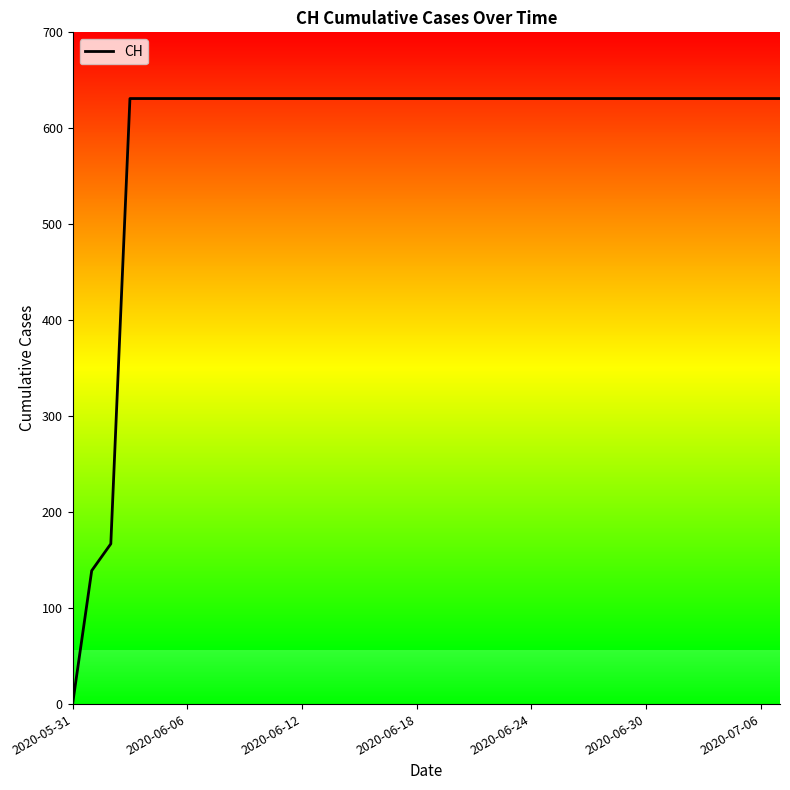

How many values are above zero?

37